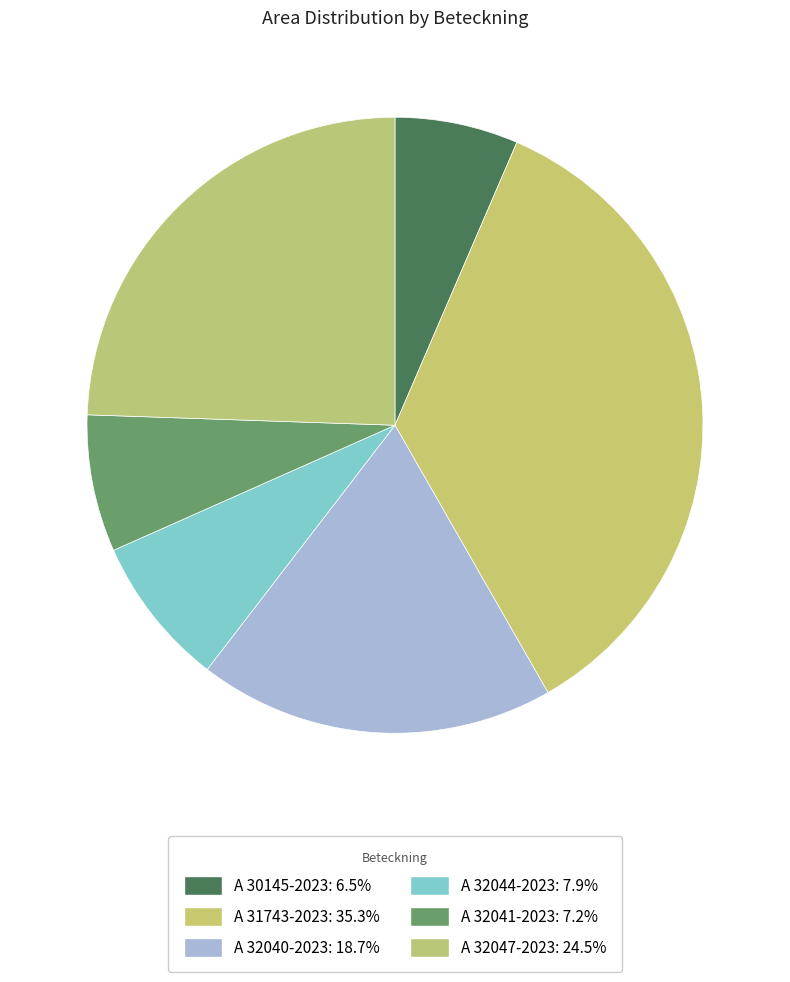

Does A 32040-2023 account for over 50% of the chart?

No